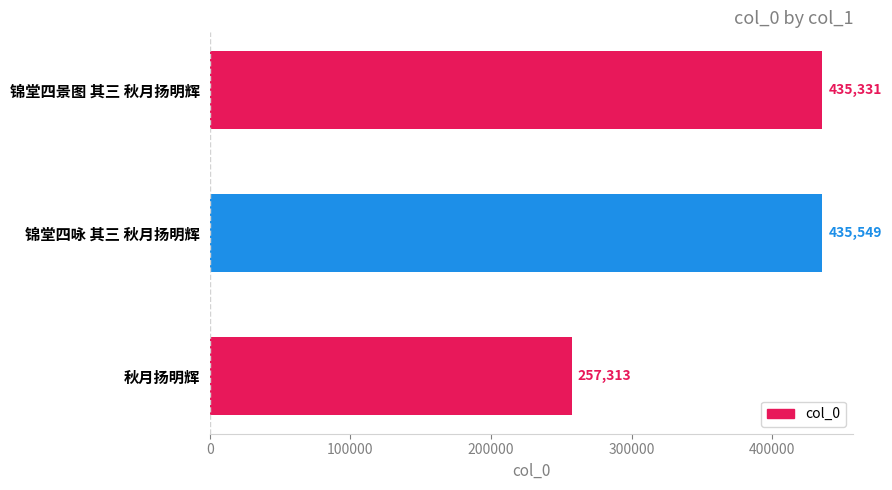

What is the difference between the maximum and minimum values?

178236